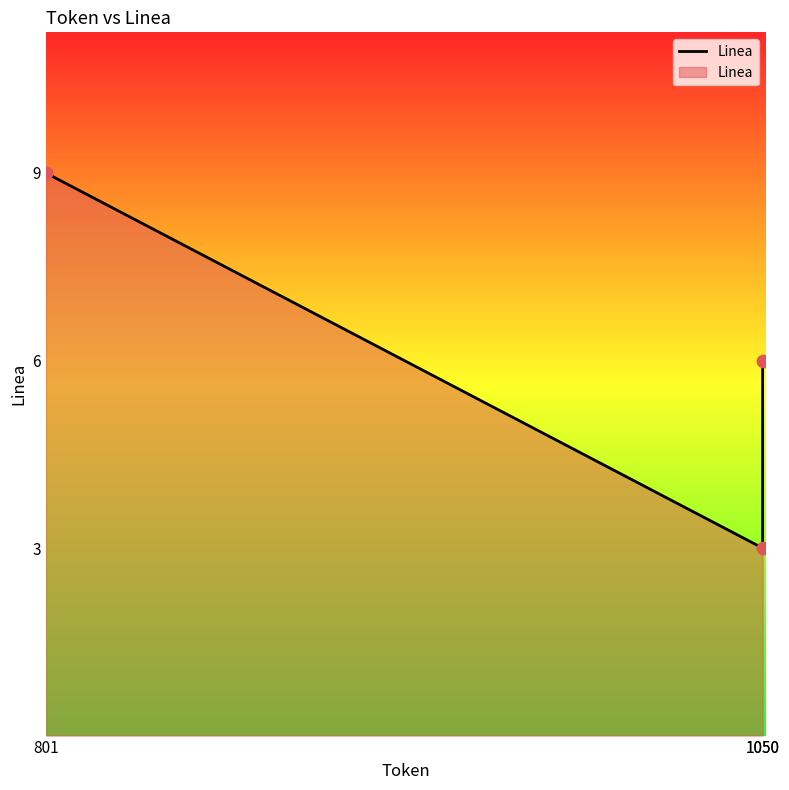

Between 1050 and 1050, which is larger?

1050